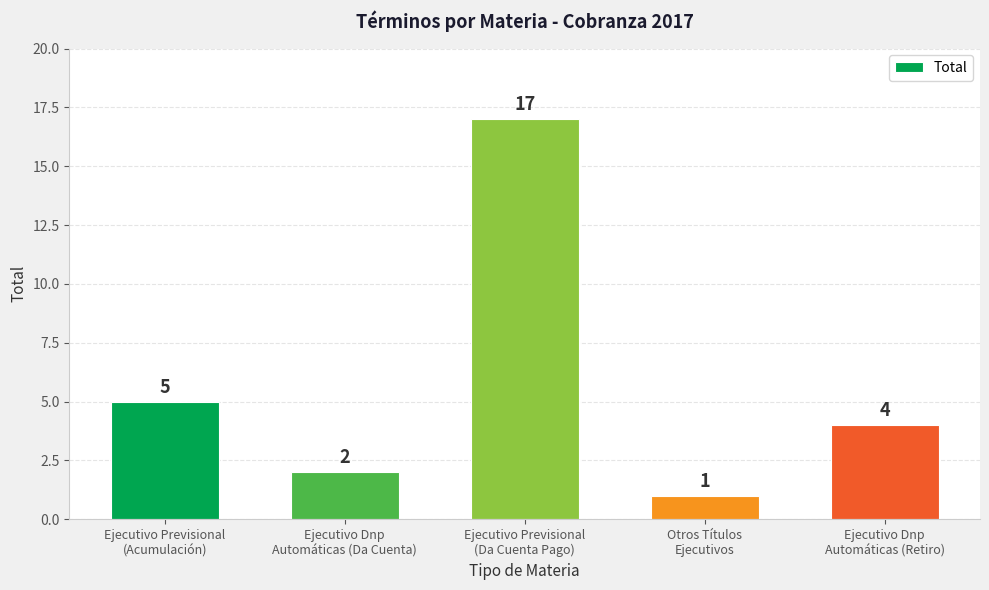

True or false: the data shows 1 at Otros Títulos
Ejecutivos.

True